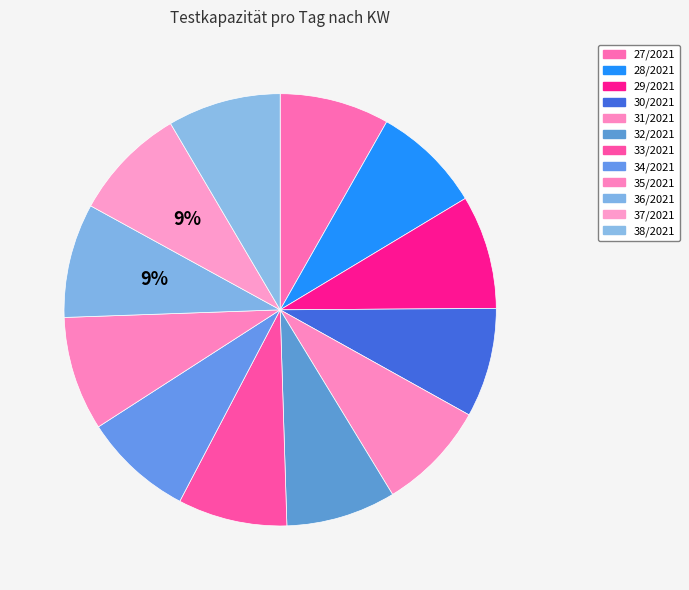

Approximately how many times larger is the value at 28/2021 compared to 34/2021?

1.0